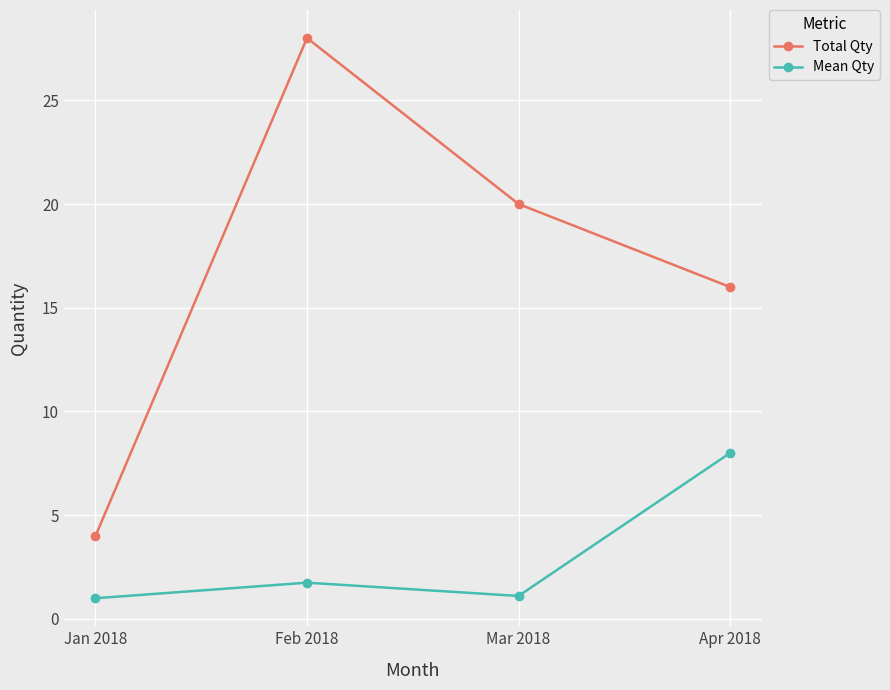

True or false: Total Qty and Mean Qty intersect in this chart.

False